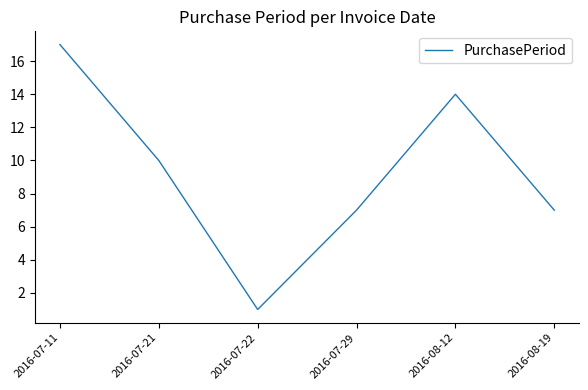

At which category does the data reach its first local valley?

2016-07-22